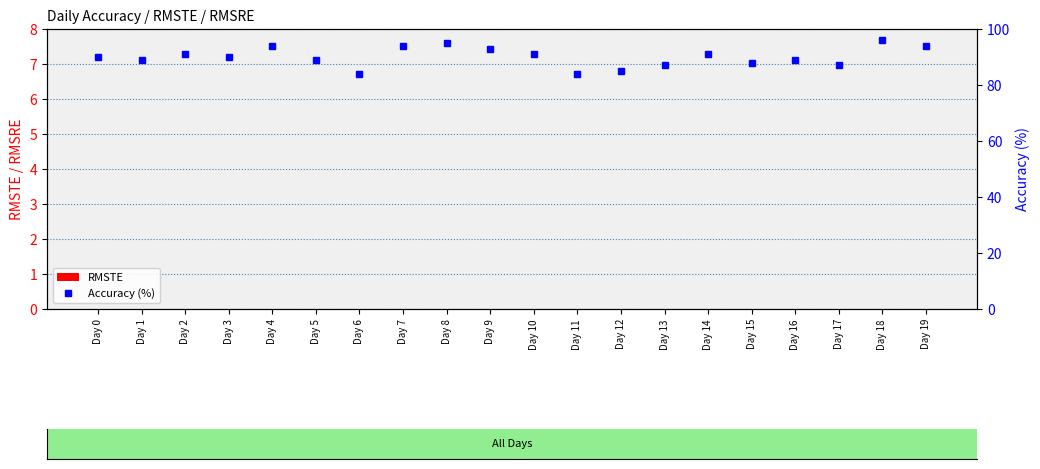

What is the greatest value displayed?

96